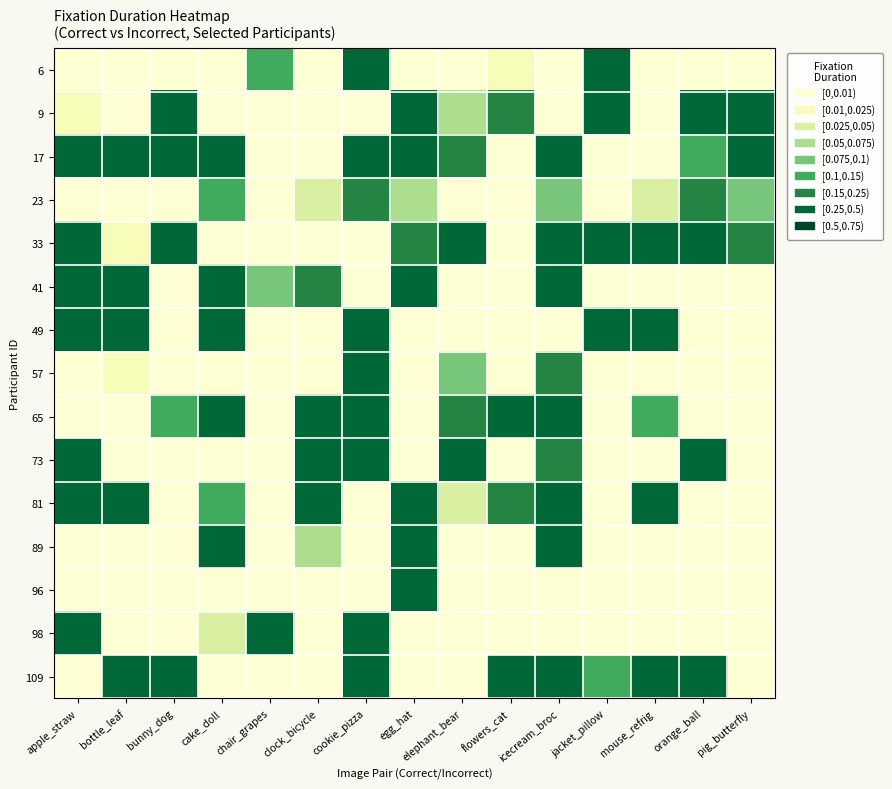

Reading left to right, what are all the values shown in this chart?

6: apple_straw=0.0	bottle_leaf=0.0	bunny_dog=0.0	cake_doll=0.0	chair_grapes=0.1	clock_bicycle=0.0	cookie_pizza=0.2	egg_hat=0.0	elephant_bear=0.0	flowers_cat=0.0	icecream_broc=0.0	jacket_pillow=0.2	mouse_refrig=0.0	orange_ball=0.0	pig_butterfly=0.0
9: apple_straw=0.0	bottle_leaf=0.0	bunny_dog=0.2	cake_doll=0.0	chair_grapes=0.0	clock_bicycle=0.0	cookie_pizza=0.0	egg_hat=0.2	elephant_bear=0.1	flowers_cat=0.2	icecream_broc=0.0	jacket_pillow=0.2	mouse_refrig=0.0	orange_ball=0.2	pig_butterfly=0.2
17: apple_straw=0.2	bottle_leaf=0.2	bunny_dog=0.2	cake_doll=0.2	chair_grapes=0.0	clock_bicycle=0.0	cookie_pizza=0.2	egg_hat=0.2	elephant_bear=0.2	flowers_cat=0.0	icecream_broc=0.2	jacket_pillow=0.0	mouse_refrig=0.0	orange_ball=0.1	pig_butterfly=0.2
23: apple_straw=0.0	bottle_leaf=0.0	bunny_dog=0.0	cake_doll=0.1	chair_grapes=0.0	clock_bicycle=0.0	cookie_pizza=0.2	egg_hat=0.1	elephant_bear=0.0	flowers_cat=0.0	icecream_broc=0.1	jacket_pillow=0.0	mouse_refrig=0.0	orange_ball=0.2	pig_butterfly=0.1
33: apple_straw=0.2	bottle_leaf=0.0	bunny_dog=0.2	cake_doll=0.0	chair_grapes=0.0	clock_bicycle=0.0	cookie_pizza=0.0	egg_hat=0.2	elephant_bear=0.2	flowers_cat=0.0	icecream_broc=0.2	jacket_pillow=0.2	mouse_refrig=0.2	orange_ball=0.2	pig_butterfly=0.2
41: apple_straw=0.2	bottle_leaf=0.2	bunny_dog=0.0	cake_doll=0.2	chair_grapes=0.1	clock_bicycle=0.2	cookie_pizza=0.0	egg_hat=0.2	elephant_bear=0.0	flowers_cat=0.0	icecream_broc=0.2	jacket_pillow=0.0	mouse_refrig=0.0	orange_ball=0.0	pig_butterfly=0.0
49: apple_straw=0.2	bottle_leaf=0.2	bunny_dog=0.0	cake_doll=0.2	chair_grapes=0.0	clock_bicycle=0.0	cookie_pizza=0.2	egg_hat=0.0	elephant_bear=0.0	flowers_cat=0.0	icecream_broc=0.0	jacket_pillow=0.2	mouse_refrig=0.2	orange_ball=0.0	pig_butterfly=0.0
57: apple_straw=0.0	bottle_leaf=0.0	bunny_dog=0.0	cake_doll=0.0	chair_grapes=0.0	clock_bicycle=0.0	cookie_pizza=0.2	egg_hat=0.0	elephant_bear=0.1	flowers_cat=0.0	icecream_broc=0.2	jacket_pillow=0.0	mouse_refrig=0.0	orange_ball=0.0	pig_butterfly=0.0
65: apple_straw=0.0	bottle_leaf=0.0	bunny_dog=0.1	cake_doll=0.2	chair_grapes=0.0	clock_bicycle=0.2	cookie_pizza=0.2	egg_hat=0.0	elephant_bear=0.2	flowers_cat=0.2	icecream_broc=0.2	jacket_pillow=0.0	mouse_refrig=0.1	orange_ball=0.0	pig_butterfly=0.0
73: apple_straw=0.2	bottle_leaf=0.0	bunny_dog=0.0	cake_doll=0.0	chair_grapes=0.0	clock_bicycle=0.2	cookie_pizza=0.2	egg_hat=0.0	elephant_bear=0.2	flowers_cat=0.0	icecream_broc=0.2	jacket_pillow=0.0	mouse_refrig=0.0	orange_ball=0.2	pig_butterfly=0.0
81: apple_straw=0.2	bottle_leaf=0.2	bunny_dog=0.0	cake_doll=0.1	chair_grapes=0.0	clock_bicycle=0.2	cookie_pizza=0.0	egg_hat=0.2	elephant_bear=0.0	flowers_cat=0.2	icecream_broc=0.2	jacket_pillow=0.0	mouse_refrig=0.2	orange_ball=0.0	pig_butterfly=0.0
89: apple_straw=0.0	bottle_leaf=0.0	bunny_dog=0.0	cake_doll=0.2	chair_grapes=0.0	clock_bicycle=0.1	cookie_pizza=0.0	egg_hat=0.2	elephant_bear=0.0	flowers_cat=0.0	icecream_broc=0.2	jacket_pillow=0.0	mouse_refrig=0.0	orange_ball=0.0	pig_butterfly=0.0
96: apple_straw=0.0	bottle_leaf=0.0	bunny_dog=0.0	cake_doll=0.0	chair_grapes=0.0	clock_bicycle=0.0	cookie_pizza=0.0	egg_hat=0.2	elephant_bear=0.0	flowers_cat=0.0	icecream_broc=0.0	jacket_pillow=0.0	mouse_refrig=0.0	orange_ball=0.0	pig_butterfly=0.0
98: apple_straw=0.2	bottle_leaf=0.0	bunny_dog=0.0	cake_doll=0.0	chair_grapes=0.2	clock_bicycle=0.0	cookie_pizza=0.2	egg_hat=0.0	elephant_bear=0.0	flowers_cat=0.0	icecream_broc=0.0	jacket_pillow=0.0	mouse_refrig=0.0	orange_ball=0.0	pig_butterfly=0.0
109: apple_straw=0.0	bottle_leaf=0.2	bunny_dog=0.2	cake_doll=0.0	chair_grapes=0.0	clock_bicycle=0.0	cookie_pizza=0.2	egg_hat=0.0	elephant_bear=0.0	flowers_cat=0.2	icecream_broc=0.2	jacket_pillow=0.1	mouse_refrig=0.2	orange_ball=0.2	pig_butterfly=0.0